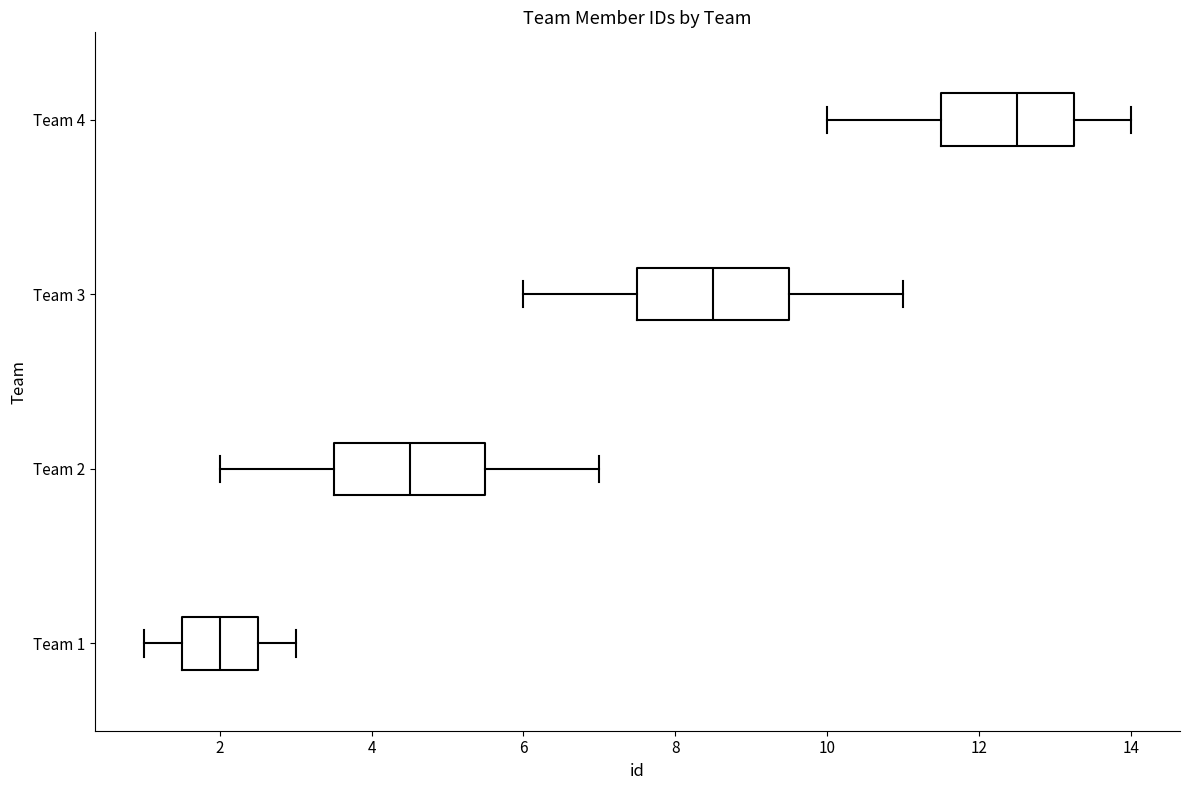

Reading bottom to top, transcribe this box plot: for each box, give where its median line is, the range the box spans, and where its two whiskers end, as read against the x-axis. The values are not printed on the chart, so give them approximately, as read against the axis.

Team 1: median 2.0, box 1.6 to 2.6, whiskers 1.0 to 3.0
Team 2: median 4.6, box 3.6 to 5.6, whiskers 2.0 to 7.0
Team 3: median 8.6, box 7.6 to 9.6, whiskers 6.0 to 11.0
Team 4: median 12.6, box 11.6 to 13.2, whiskers 10.0 to 14.0